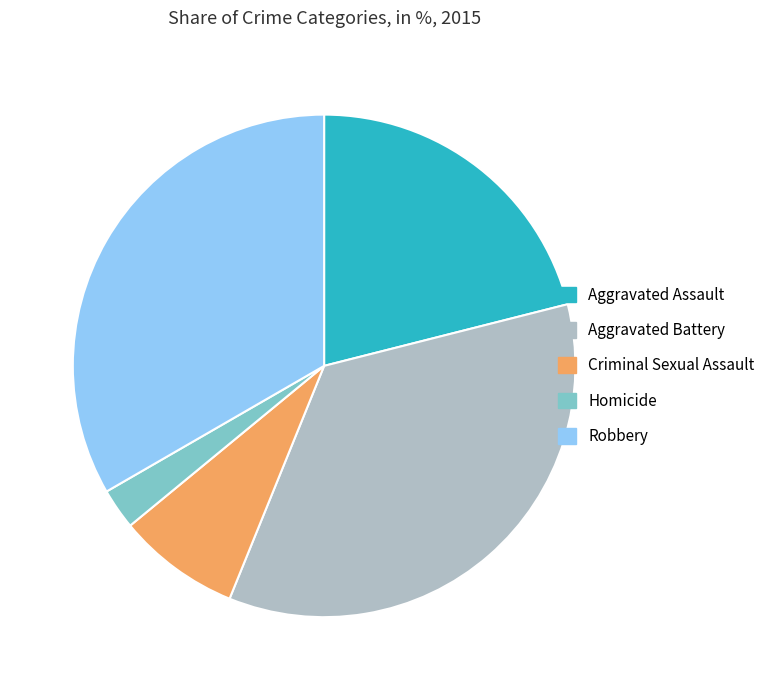

Between Homicide and Robbery, which is larger?

Robbery